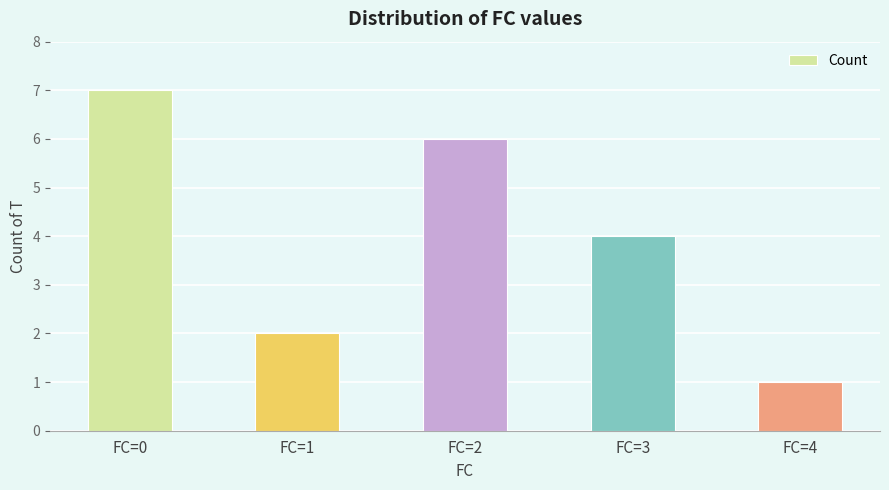

Reading right to left, list all the values displayed in this chart.

FC=4=1	FC=3=4	FC=2=6	FC=1=2	FC=0=7